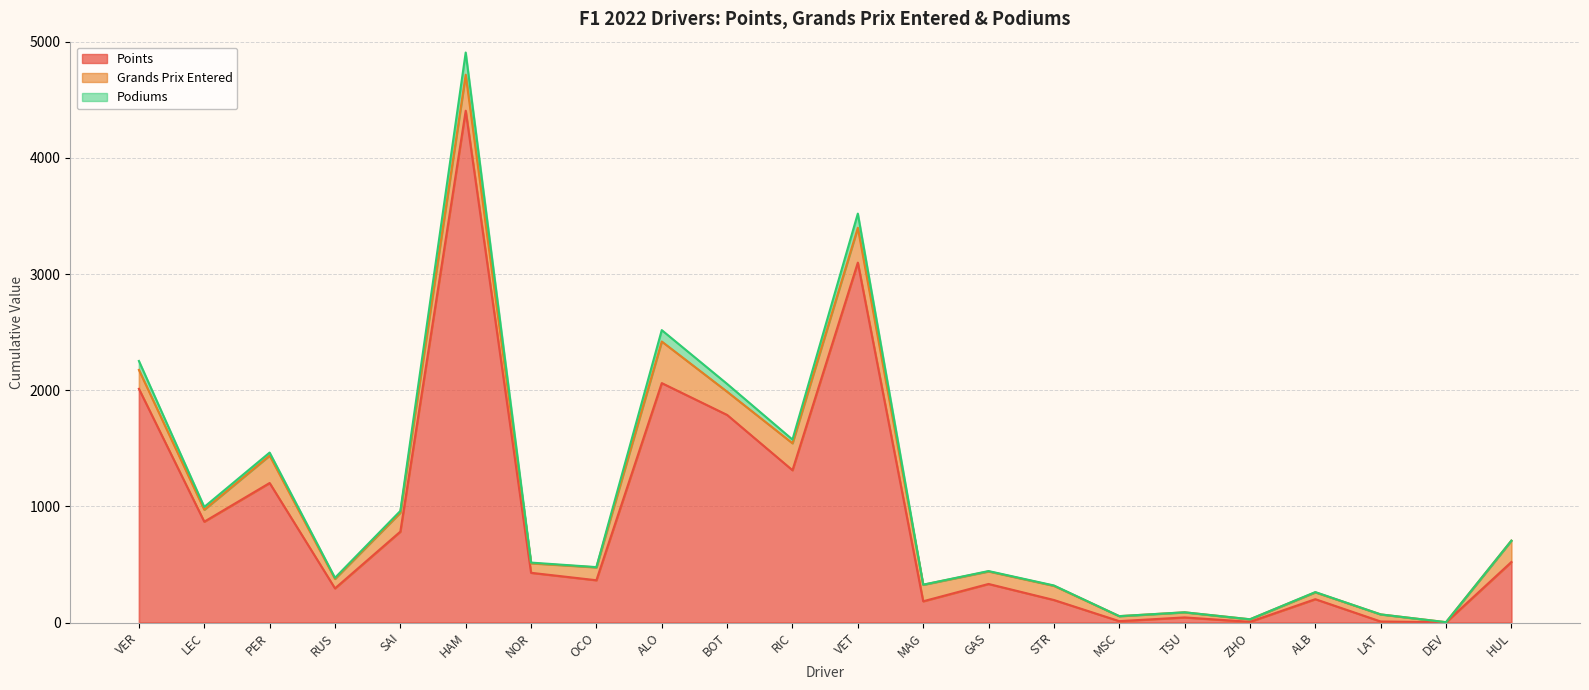

Where is the first local minimum for Podiums?

LEC